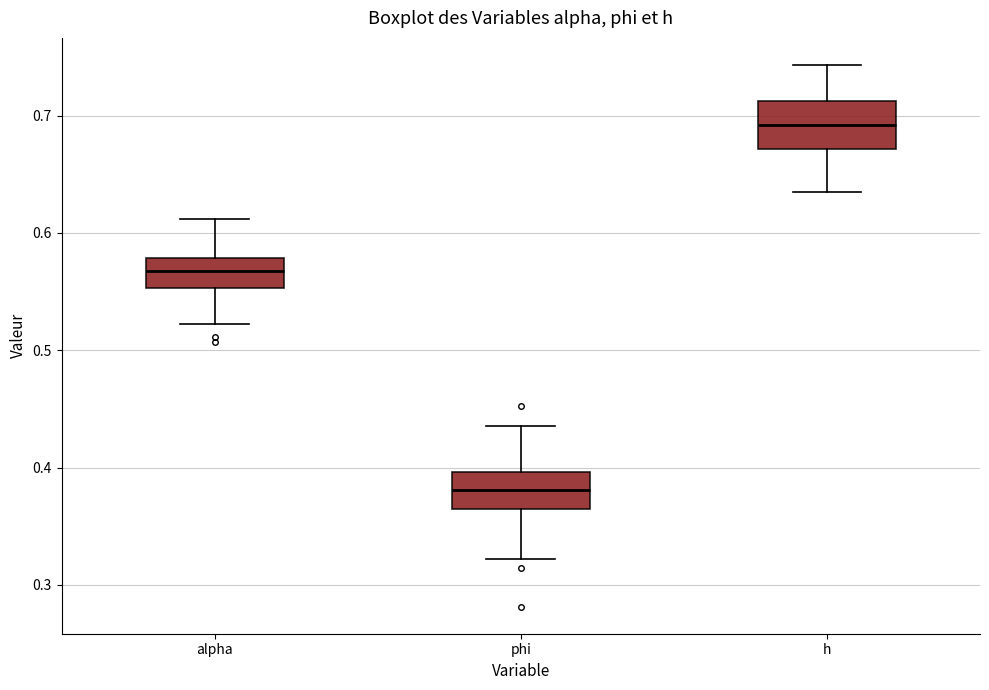

Reading left to right, read every box against the y-axis: the position of its median line, the range the box covers, and the ends of its whiskers. The values are not printed on the chart, so give them approximately, as read against the axis.

alpha: median 0.57, box 0.55 to 0.58, whiskers 0.52 to 0.61
phi: median 0.38, box 0.36 to 0.40, whiskers 0.32 to 0.44
h: median 0.69, box 0.67 to 0.71, whiskers 0.63 to 0.74